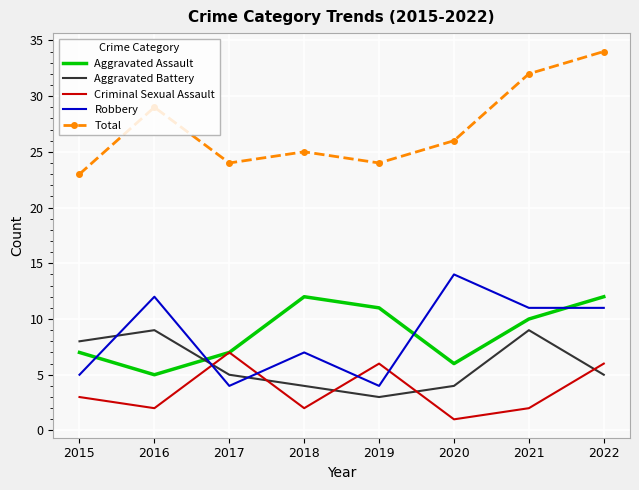

What is the total value across all series at 2021?

64